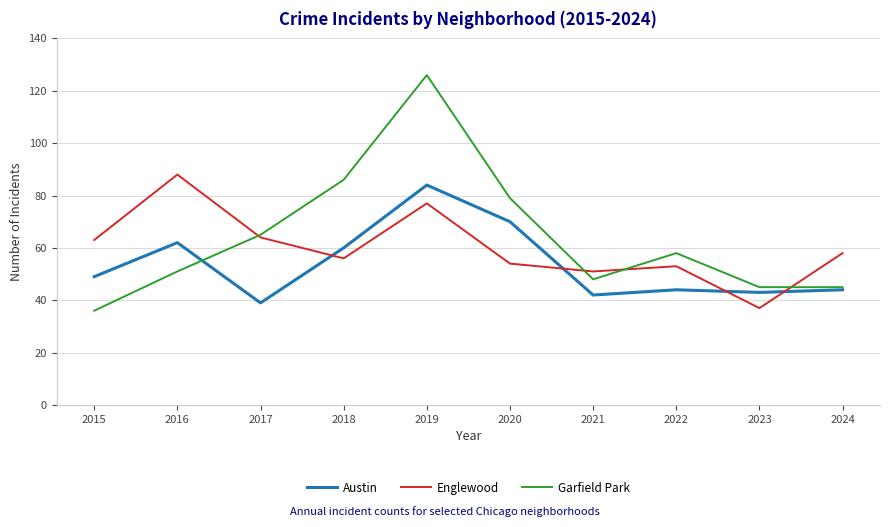

What is the greatest value displayed?

126